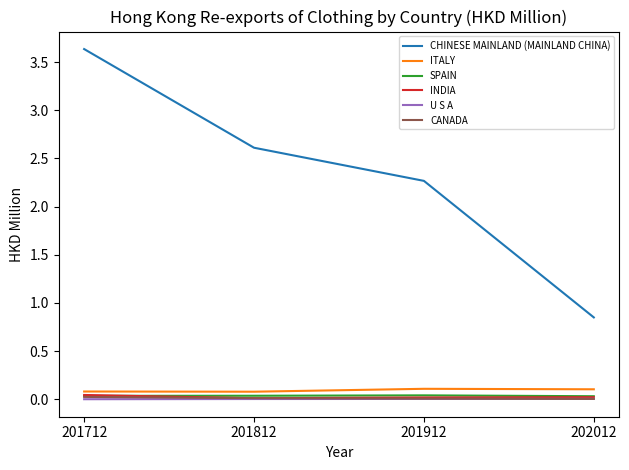

True or false: CHINESE MAINLAND (MAINLAND CHINA) and SPAIN intersect in this chart.

False